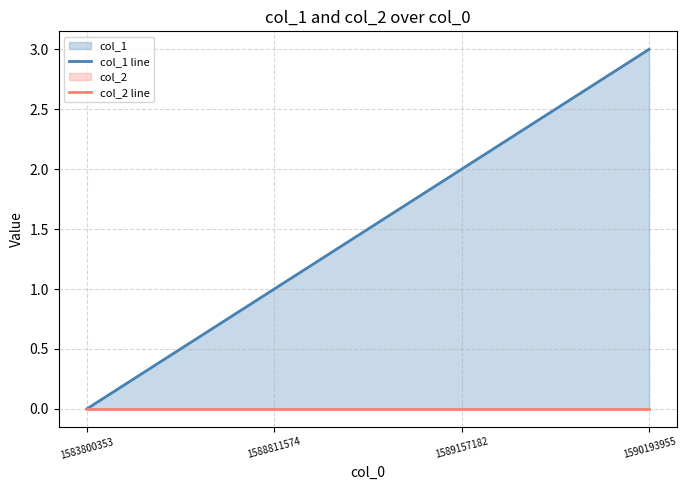

Where does the col_1 line series first go above 2?

1590193955